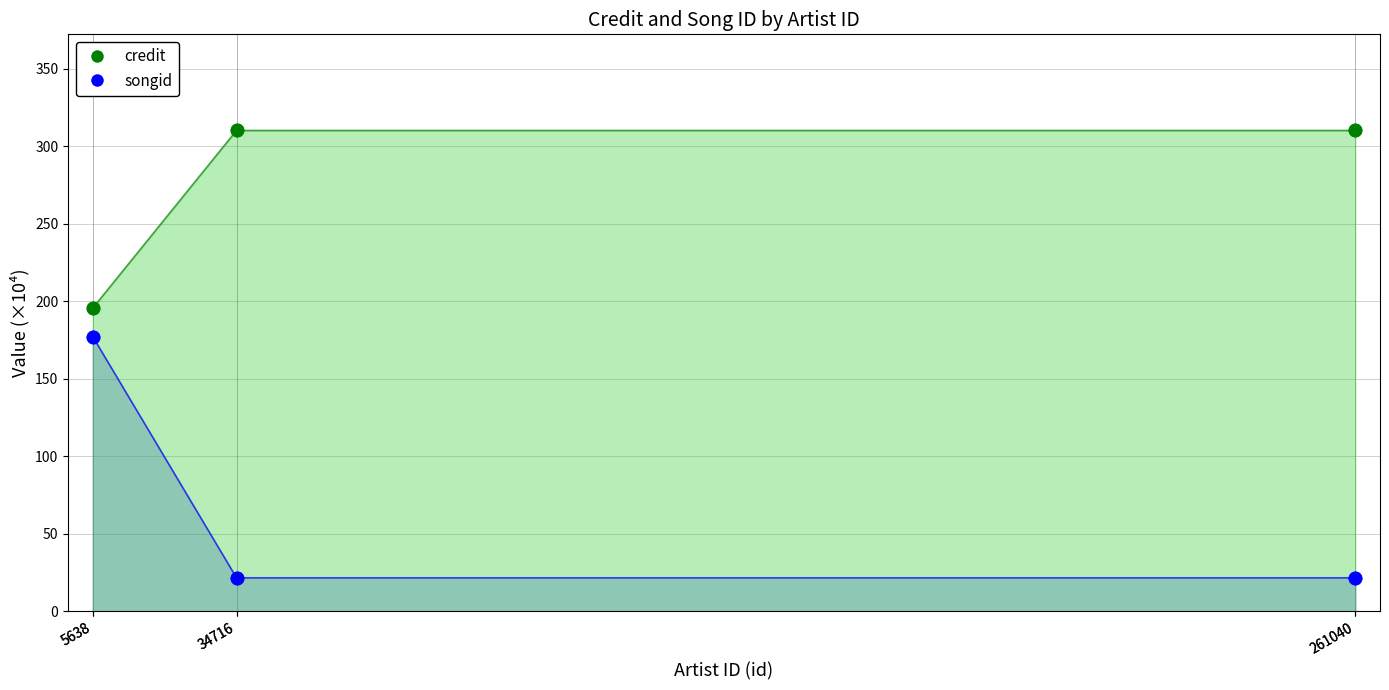

Which series contains the highest Y value?

credit